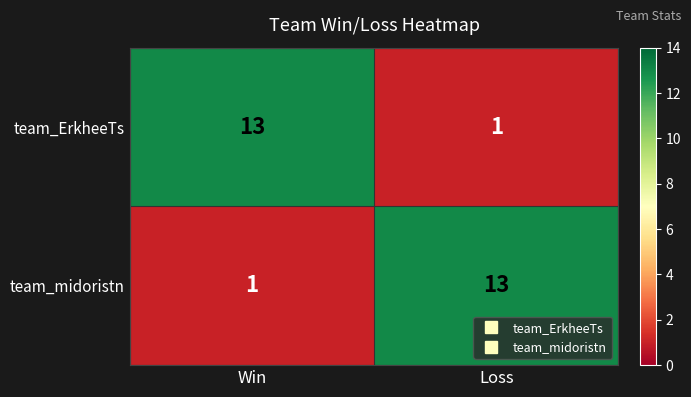

Reading left to right, extract all data points from this chart.

team_ErkheeTs: 13	1
team_midoristn: 1	13